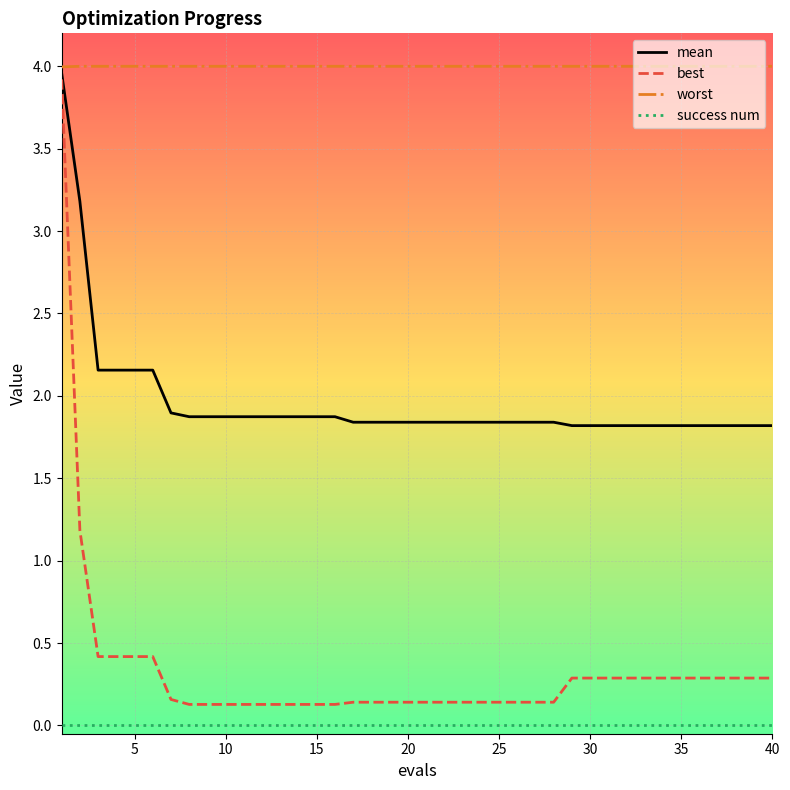

What is the average value of the worst series?

4.0